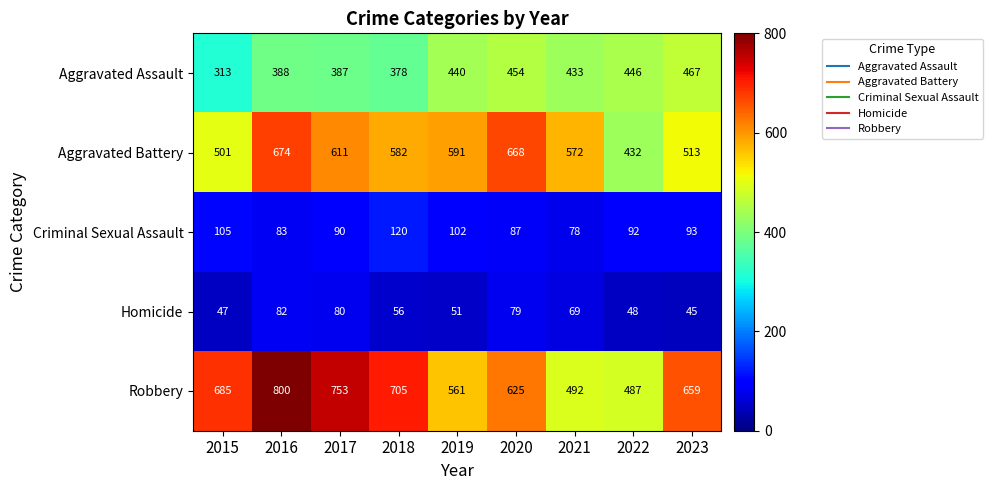

At how many categories does at least one series exceed 335?

9